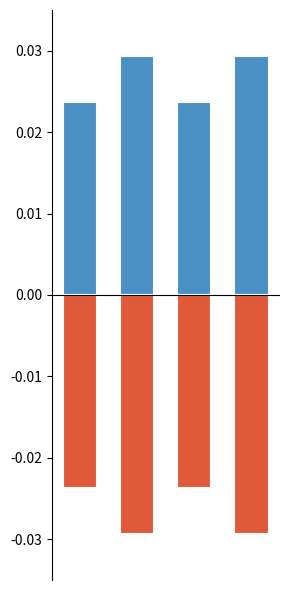

At which category does the chart reach its peak across all series?

1